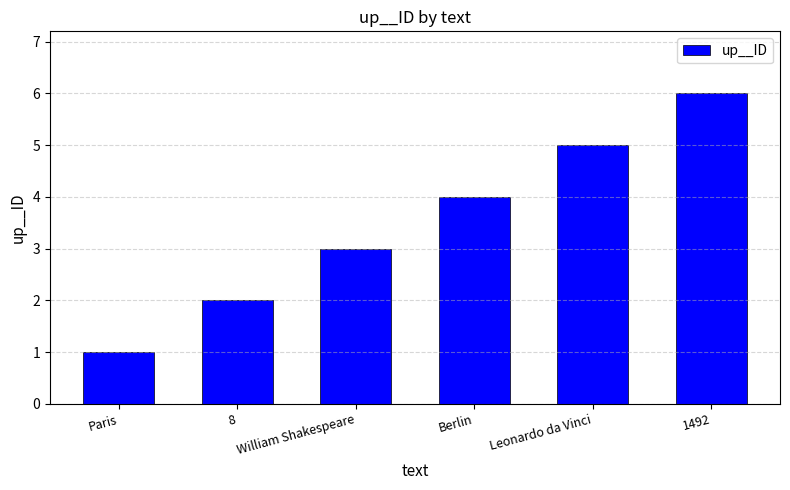

What is the minimum value shown in the chart?

1